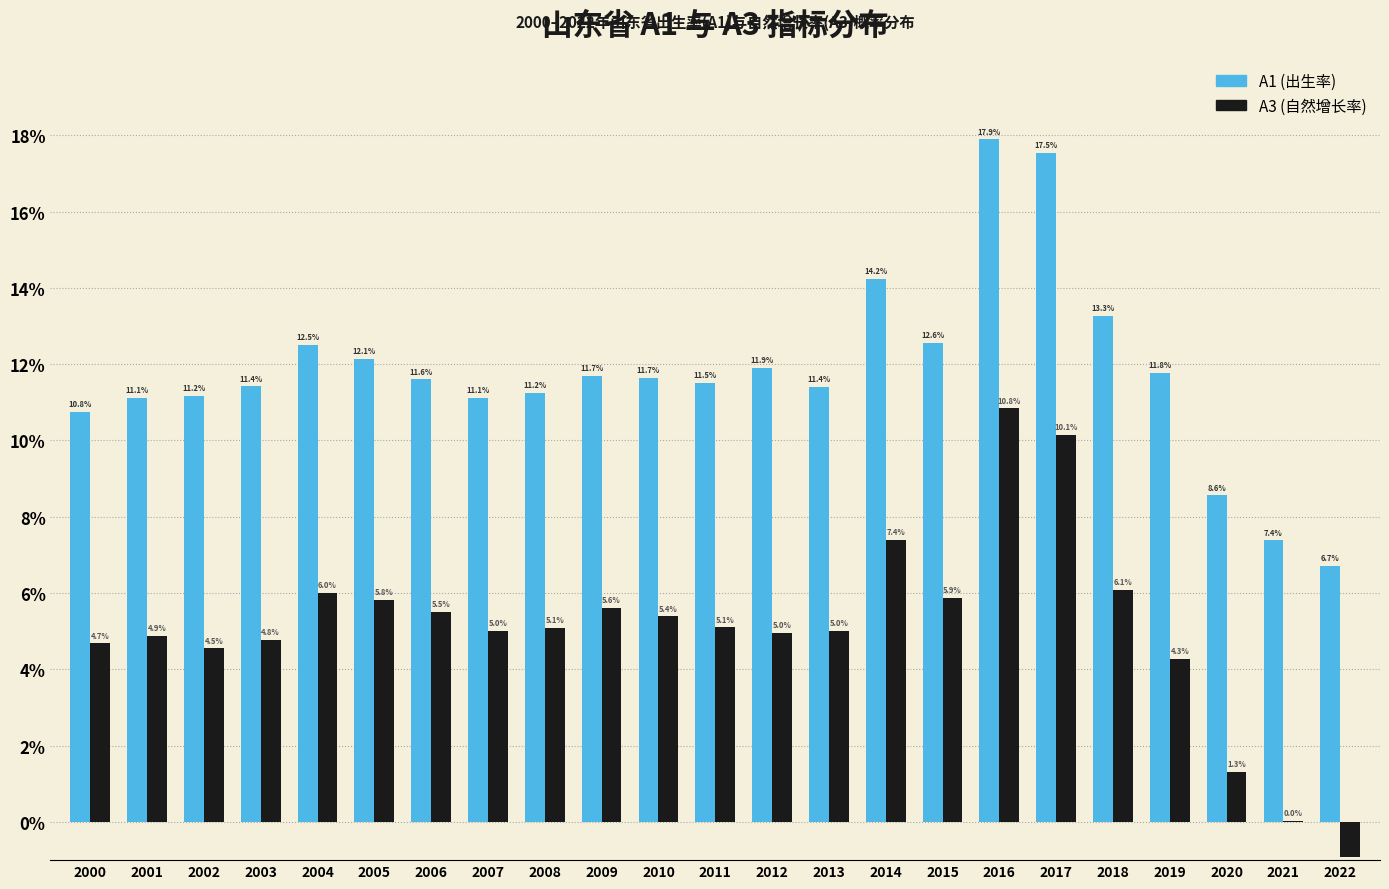

The value of A3 (自然增长率) at 2019 is 4.3. True or false?

True